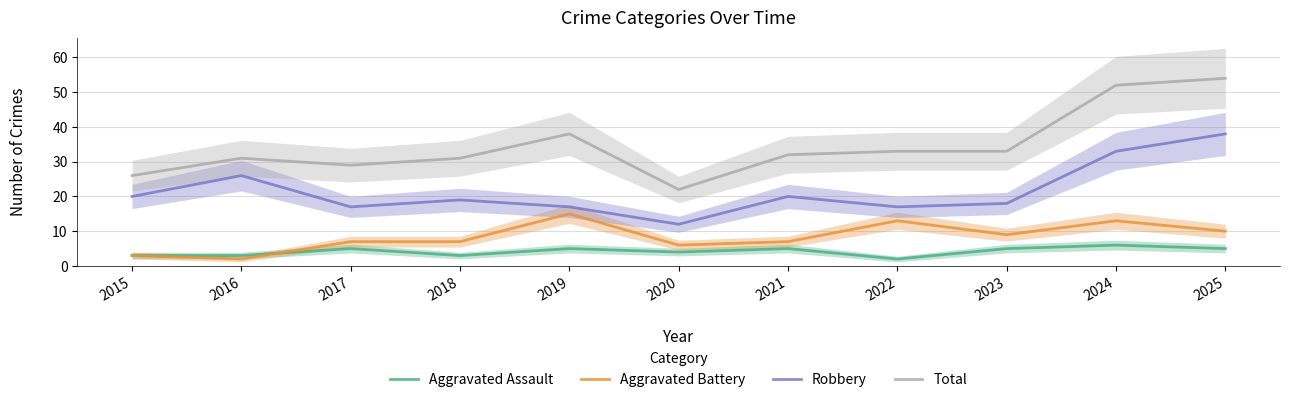

The Total series shows 38 at 2019. True or false?

True